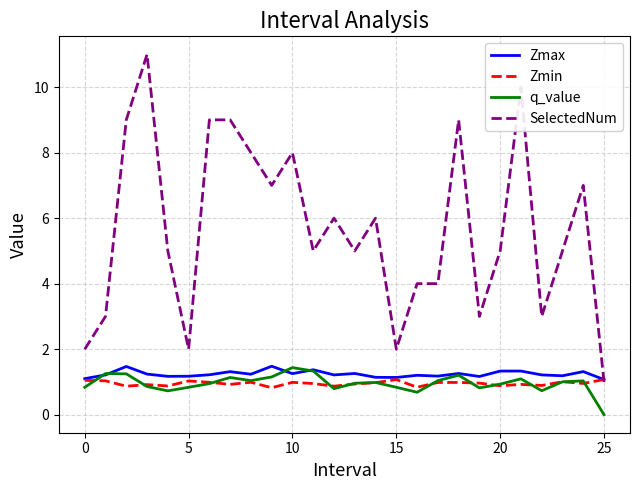

Which series has the largest range (max minus min)?

SelectedNum